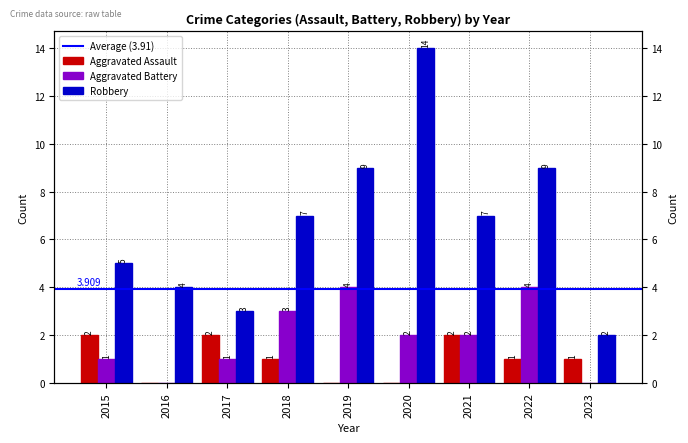

Between 2016 and 2021, which series saw the biggest shift?

Robbery